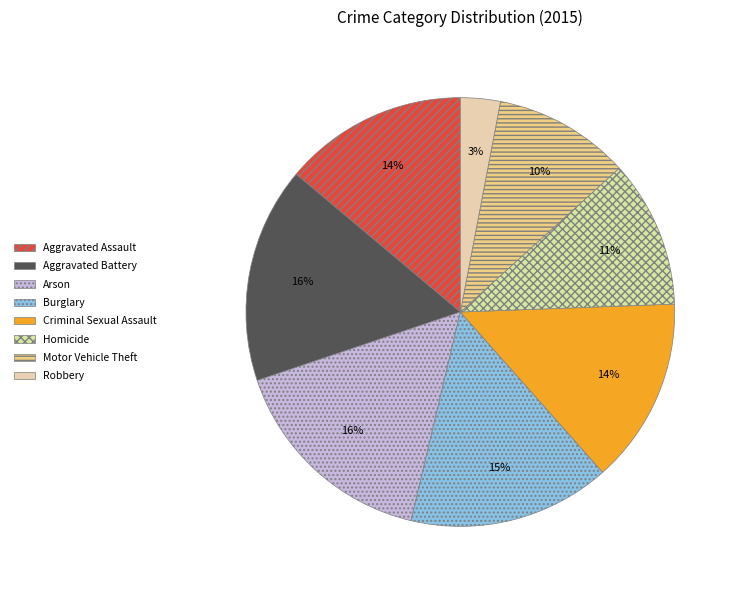

Rank the categories by value from lowest to highest.

Robbery, Motor Vehicle Theft, Homicide, Aggravated Assault, Criminal Sexual Assault, Burglary, Arson, Aggravated Battery